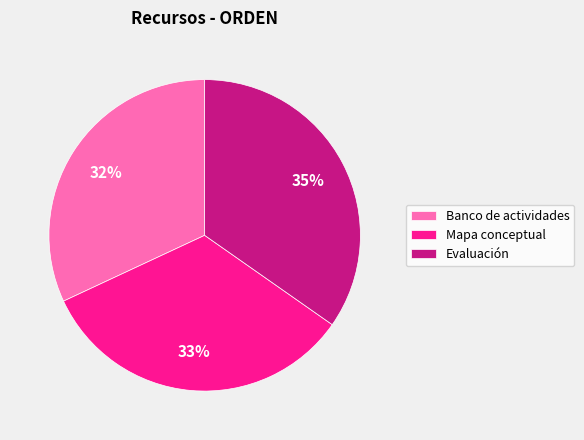

To the nearest percent, what is the difference between the largest and smallest slice percentages?

3%